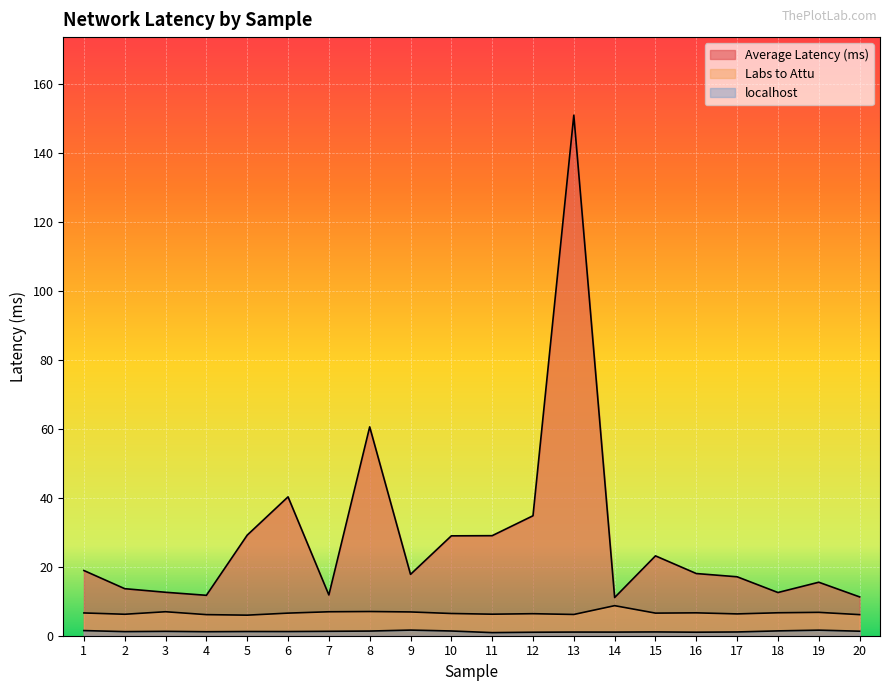

Reading left to right, list all the values displayed in this chart.

Average Latency (ms): 1=18.9	2=13.6	3=12.6	4=11.7	5=29.1	6=40.2	7=11.8	8=60.5	9=17.8	10=28.9	11=29.0	12=34.8	13=150.8	14=11.1	15=23.1	16=18.0	17=17.1	18=12.5	19=15.5	20=11.2
Labs to Attu: 1=6.6	2=6.2	3=7.0	4=6.1	5=6.0	6=6.5	7=6.9	8=7.0	9=6.9	10=6.4	11=6.2	12=6.4	13=6.2	14=8.7	15=6.5	16=6.6	17=6.3	18=6.7	19=6.8	20=6.1
localhost: 1=1.5	2=1.2	3=1.3	4=1.2	5=1.2	6=1.2	7=1.3	8=1.4	9=1.6	10=1.4	11=0.9	12=1.0	13=1.1	14=1.1	15=1.1	16=1.0	17=1.1	18=1.4	19=1.6	20=1.3